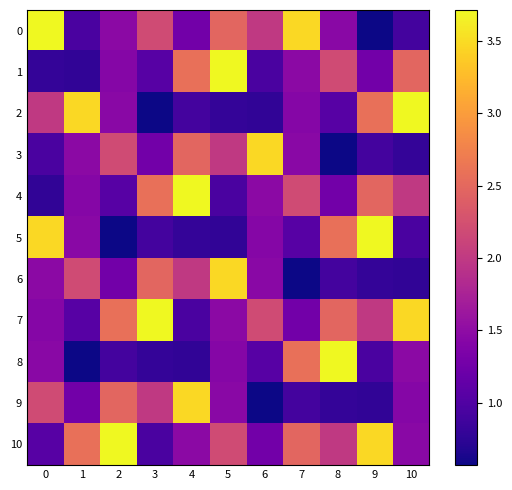

Reading left to right, what are all the values shown in this chart?

0: 0=3.7	1=1.0	2=1.5	3=2.2	4=1.3	5=2.5	6=2.0	7=3.5	8=1.5	9=0.6	10=0.9
1: 0=0.8	1=0.8	2=1.4	3=1.1	4=2.6	5=3.7	6=1.0	7=1.5	8=2.2	9=1.3	10=2.5
2: 0=2.0	1=3.5	2=1.5	3=0.6	4=0.9	5=0.8	6=0.8	7=1.4	8=1.1	9=2.6	10=3.7
3: 0=1.0	1=1.5	2=2.2	3=1.3	4=2.5	5=2.0	6=3.5	7=1.5	8=0.6	9=0.9	10=0.8
4: 0=0.8	1=1.4	2=1.1	3=2.6	4=3.7	5=1.0	6=1.5	7=2.2	8=1.3	9=2.5	10=2.0
5: 0=3.5	1=1.5	2=0.6	3=0.9	4=0.8	5=0.8	6=1.4	7=1.1	8=2.6	9=3.7	10=1.0
6: 0=1.5	1=2.2	2=1.3	3=2.5	4=2.0	5=3.5	6=1.5	7=0.6	8=0.9	9=0.8	10=0.8
7: 0=1.4	1=1.1	2=2.6	3=3.7	4=1.0	5=1.5	6=2.2	7=1.3	8=2.5	9=2.0	10=3.5
8: 0=1.5	1=0.6	2=0.9	3=0.8	4=0.8	5=1.4	6=1.1	7=2.6	8=3.7	9=1.0	10=1.5
9: 0=2.2	1=1.3	2=2.5	3=2.0	4=3.5	5=1.5	6=0.6	7=0.9	8=0.8	9=0.8	10=1.4
10: 0=1.1	1=2.6	2=3.7	3=1.0	4=1.5	5=2.2	6=1.3	7=2.5	8=2.0	9=3.5	10=1.5